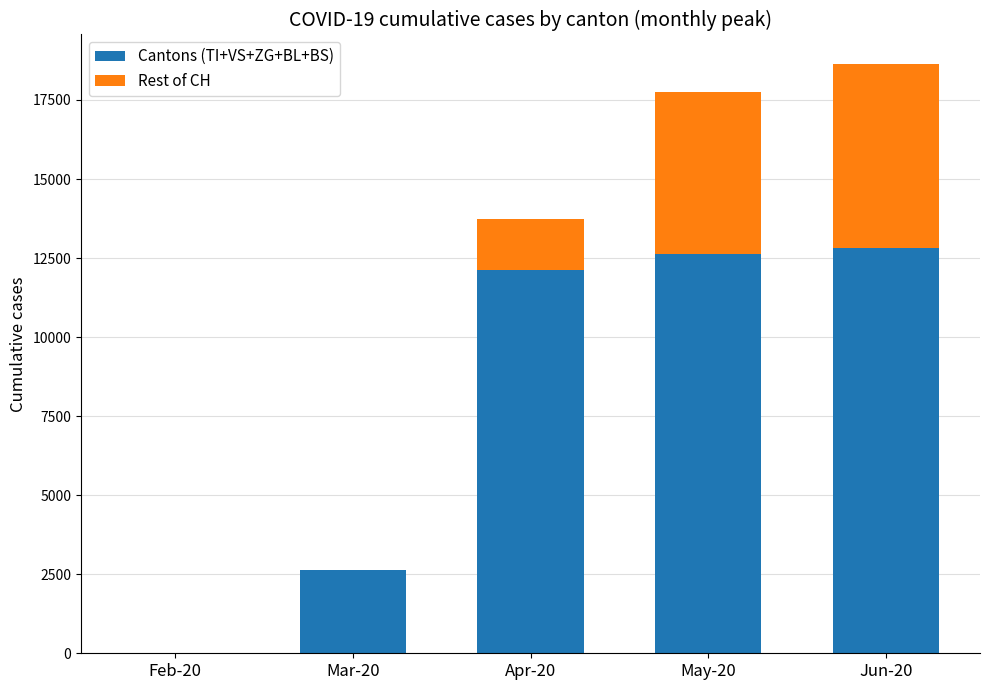

What are all the series names shown in the legend?

Cantons (TI+VS+ZG+BL+BS), Rest of CH